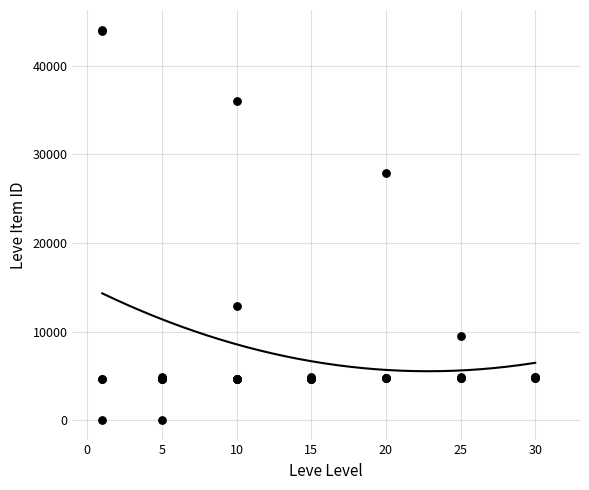

What Y value in the scatter plot is closest to 22048?

27884